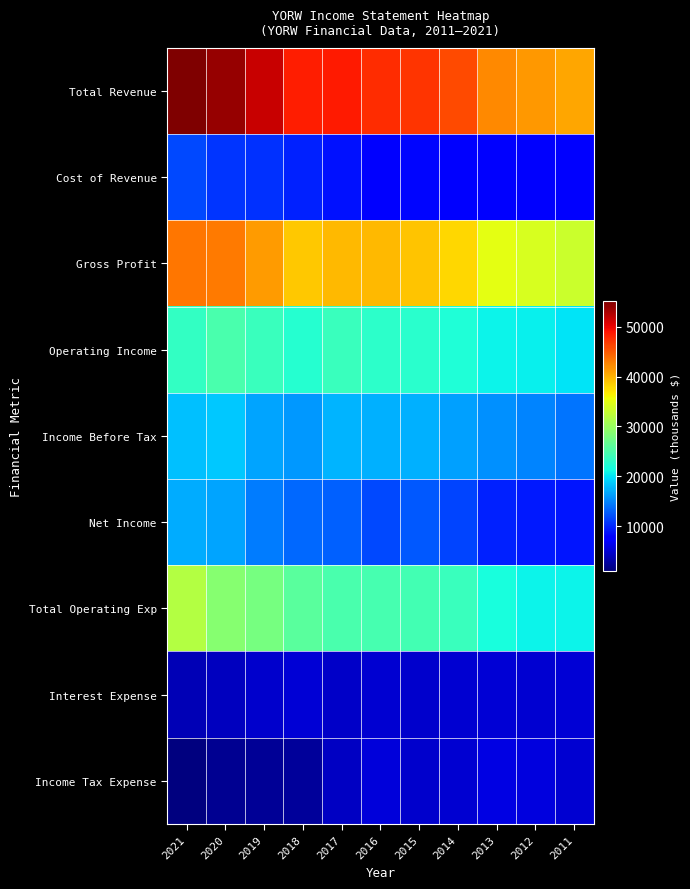

What is the spread (max minus min) of values at 2017?

44200